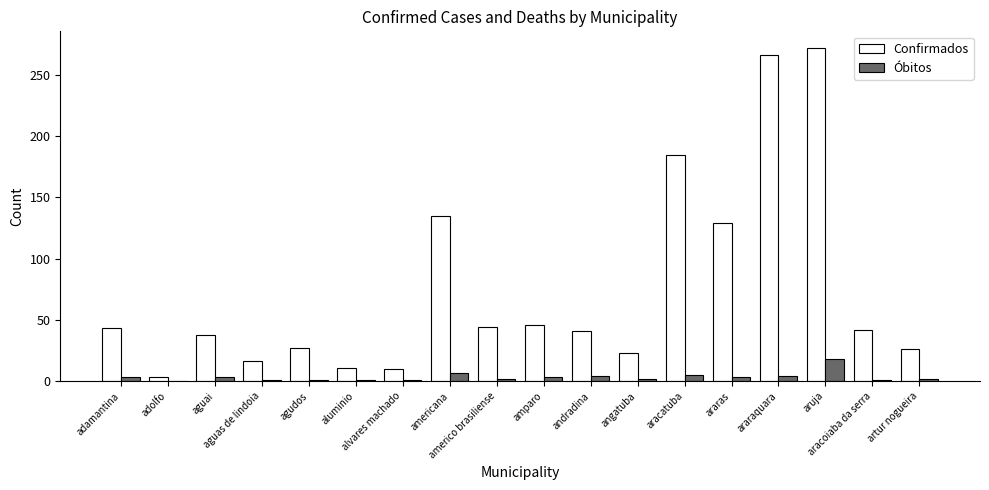

True or false: Confirmados has a value of 90 at aruja.

False